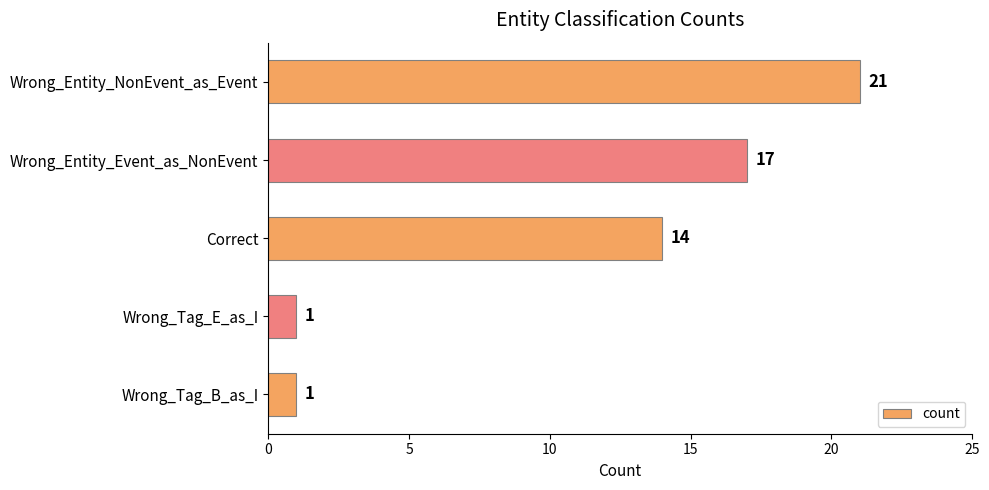

Reading top to bottom, what are all the values shown in this chart?

21	17	14	1	1